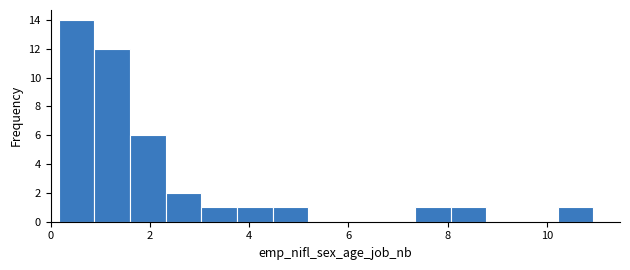

Read against the x-axis, roughly where is the centre of the tallest bar?

0.6